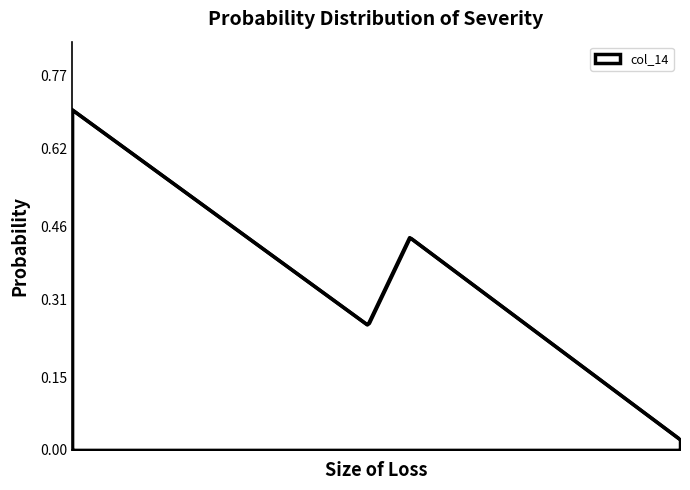

What is the difference between the second highest and minimum values?

0.4